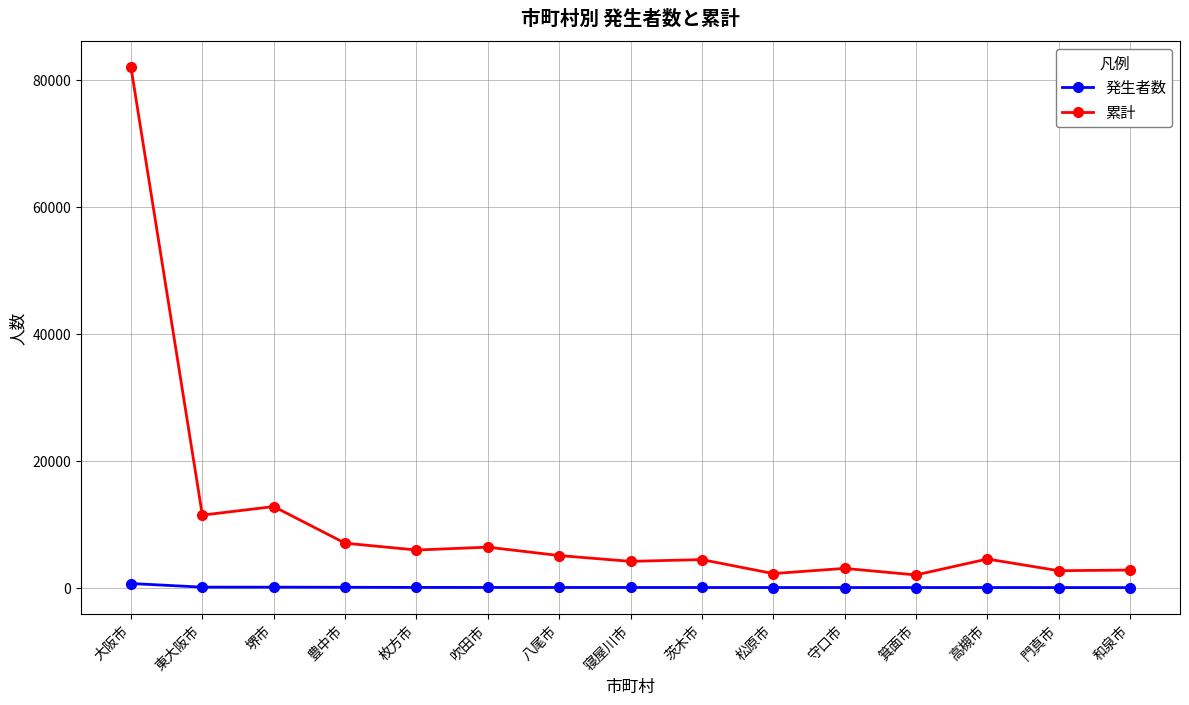

What is the difference between the 累計 values at 豊中市 and 茨木市?

2589